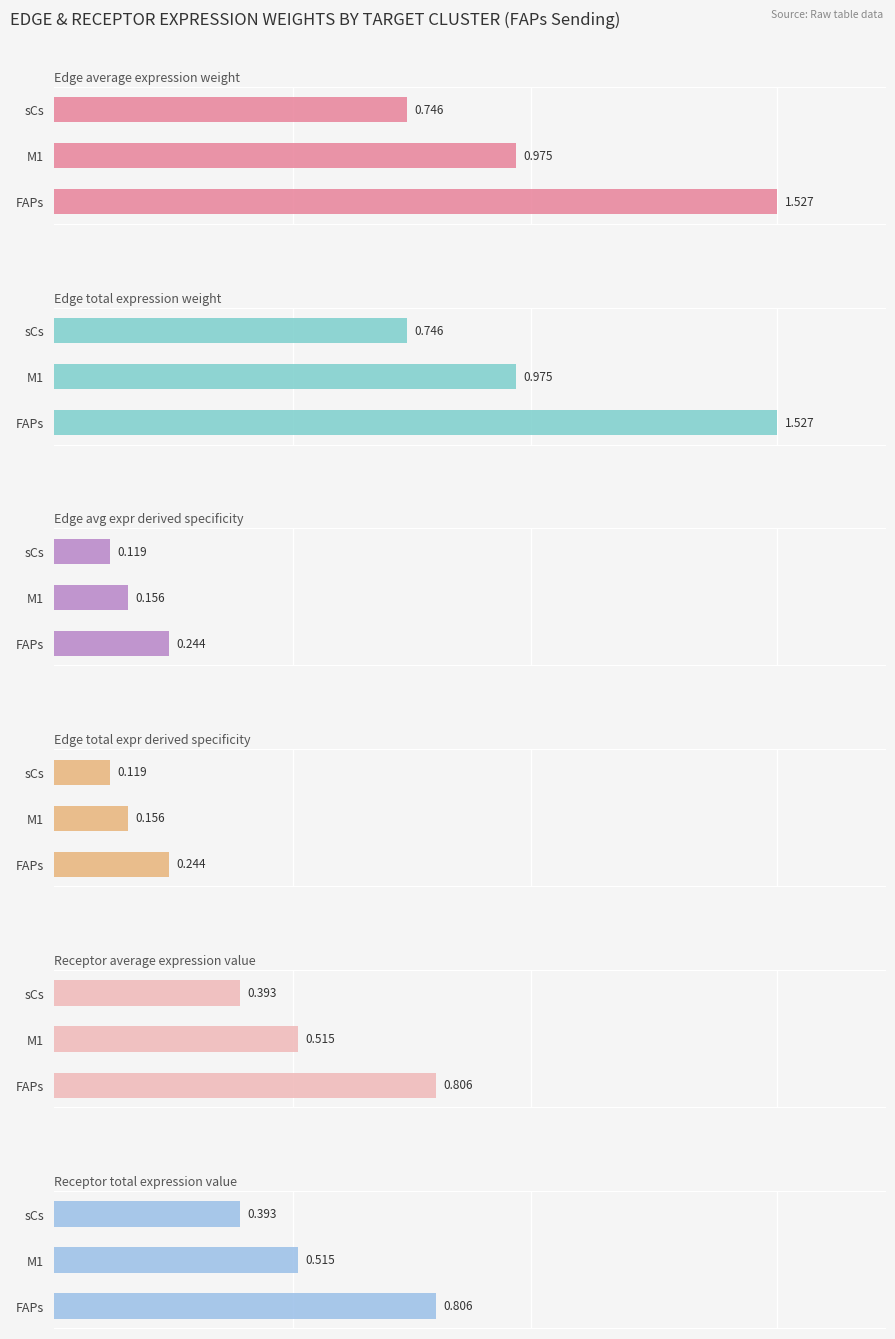

Which series has the largest total across all categories?

Edge average expression weight